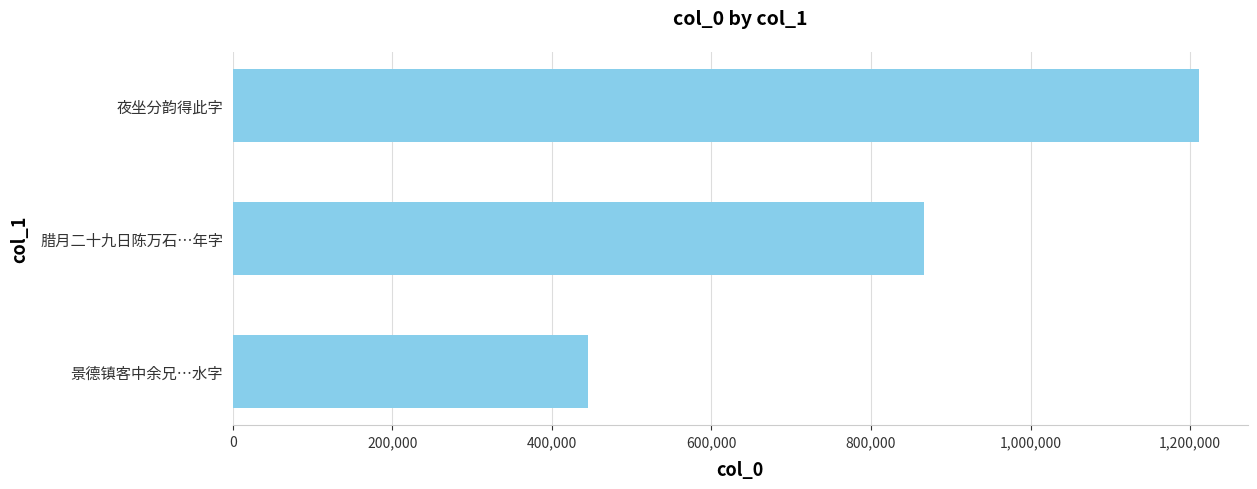

At which label is the value closest to 828591?

腊月二十九日陈万石…年字